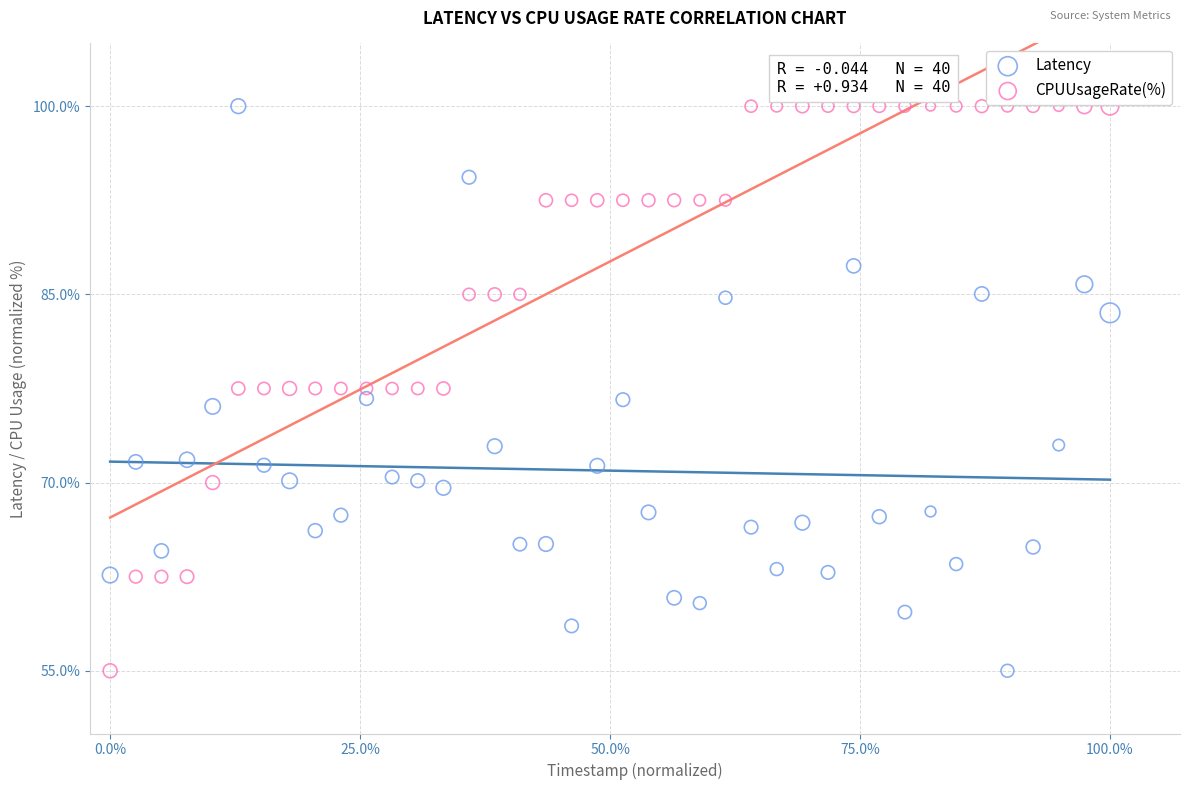

What is the X range (max minus min) for the scatter plot?

1.0